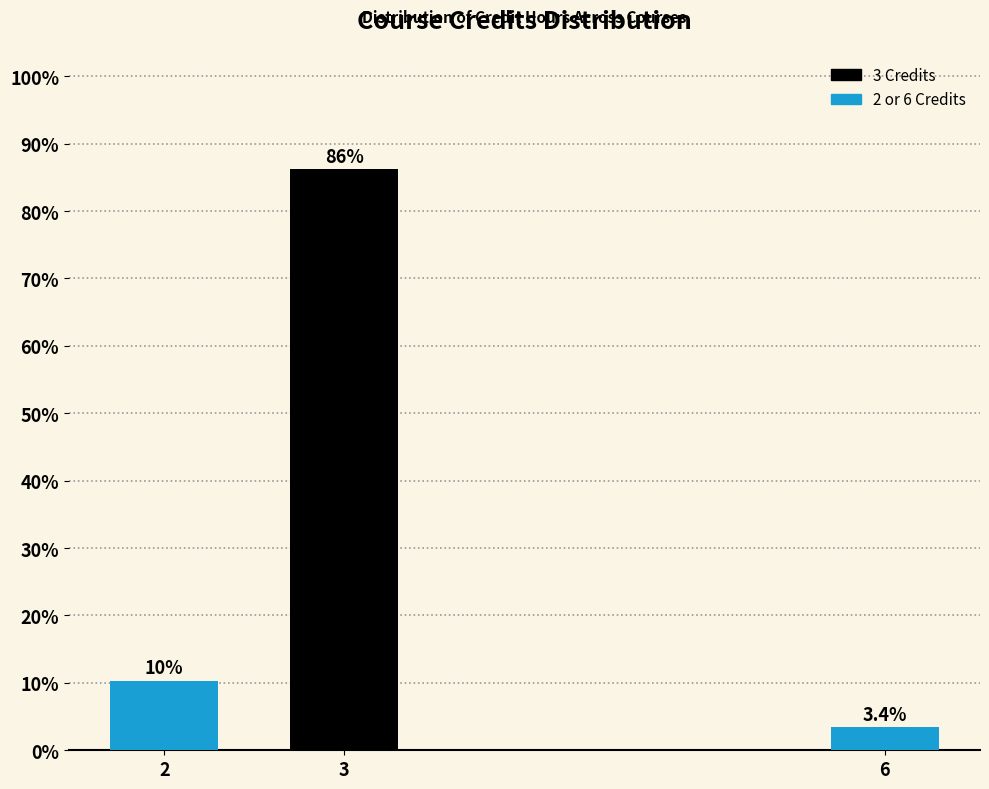

Reading left to right, what are all the values shown in this chart?

2=10.3	3=86.2	6=3.4